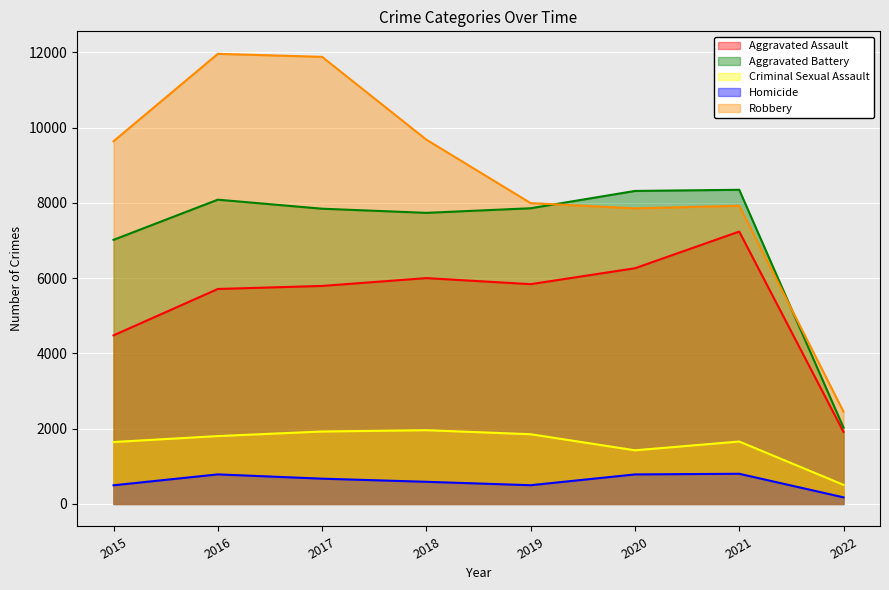

What is the sum of all Robbery values?

69380